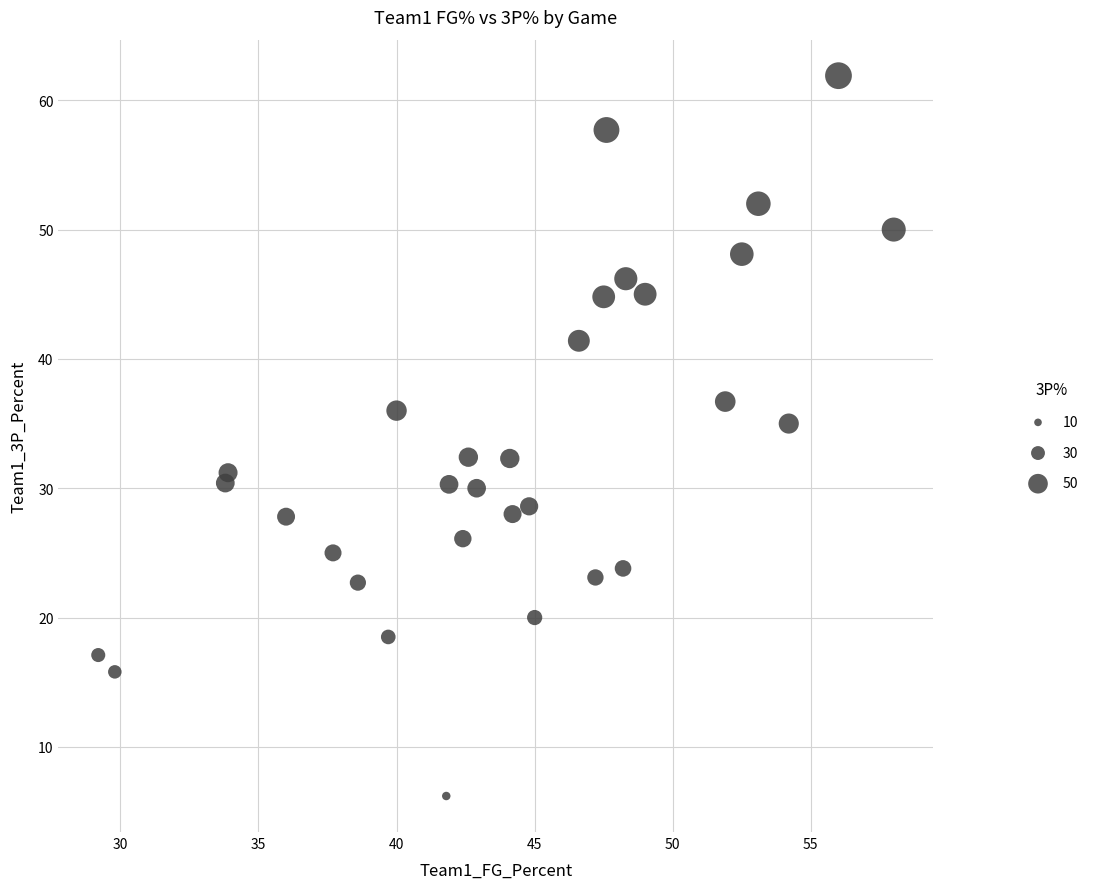

What is the range of Y values (max minus min)?

55.7